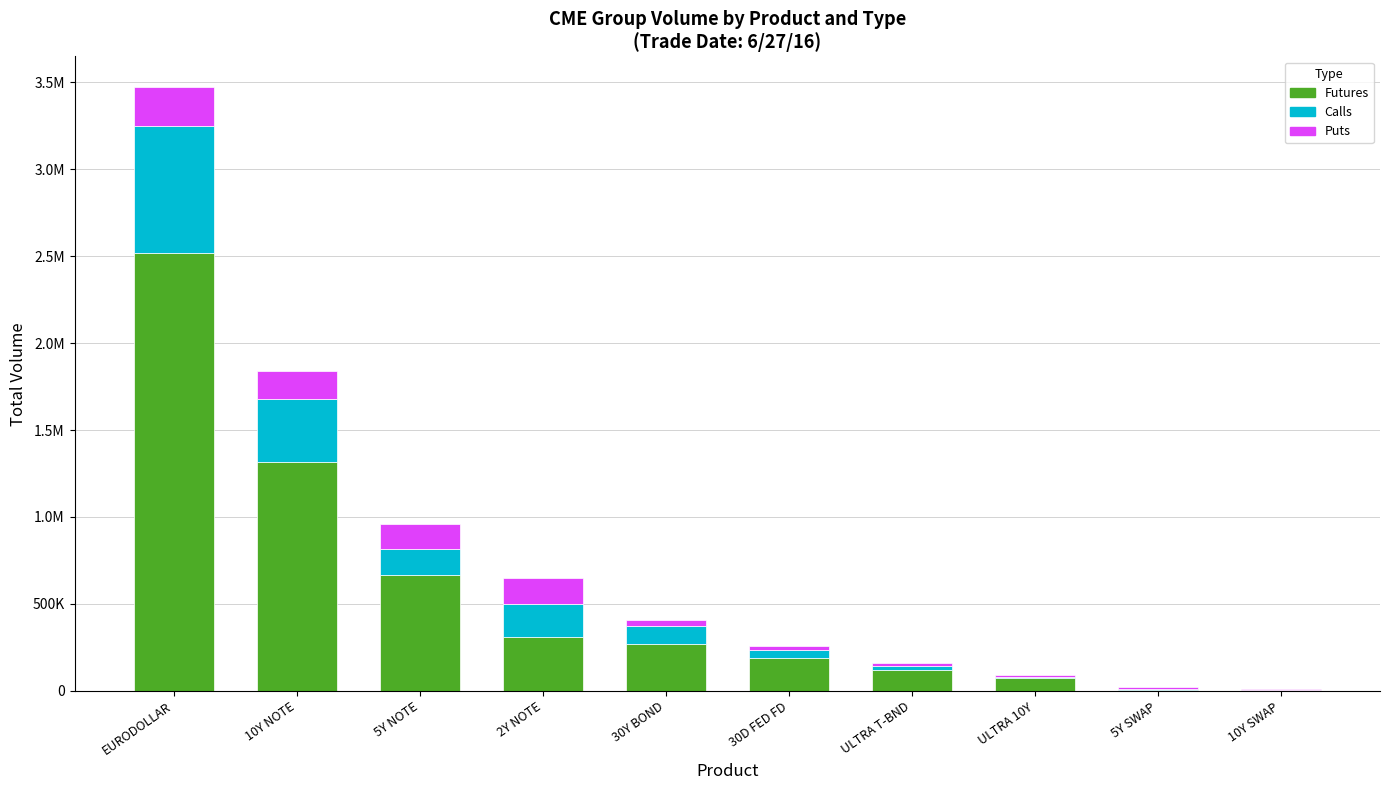

Are the bars grouped side by side (vs. stacked)?

No